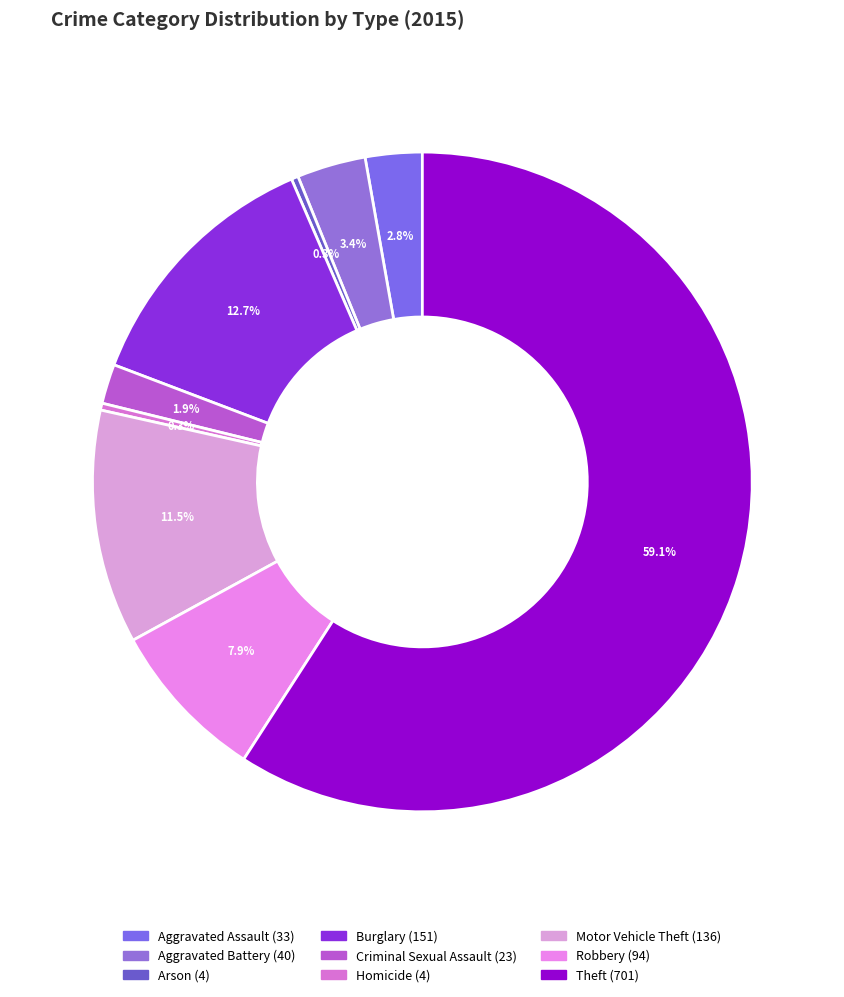

Approximately how many times larger is the value at Aggravated Assault compared to Arson?

8.2